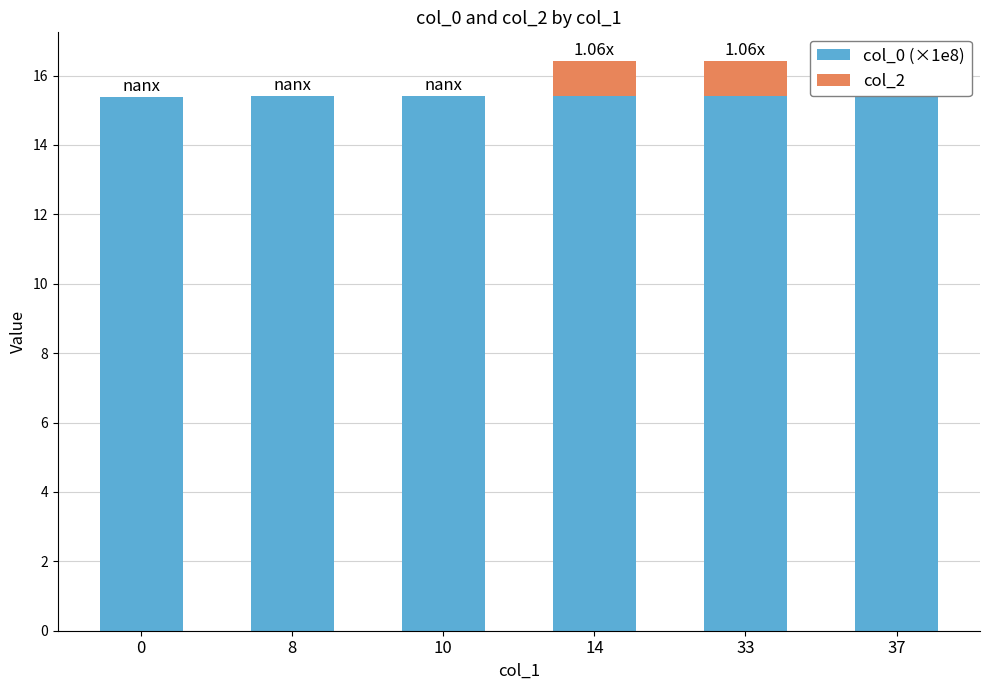

Reading left to right, what are all the values shown in this chart?

col_0 (×1e8): 15.4	15.4	15.4	15.4	15.4	15.5
col_2: 0.0	0.0	0.0	1.0	1.0	0.0